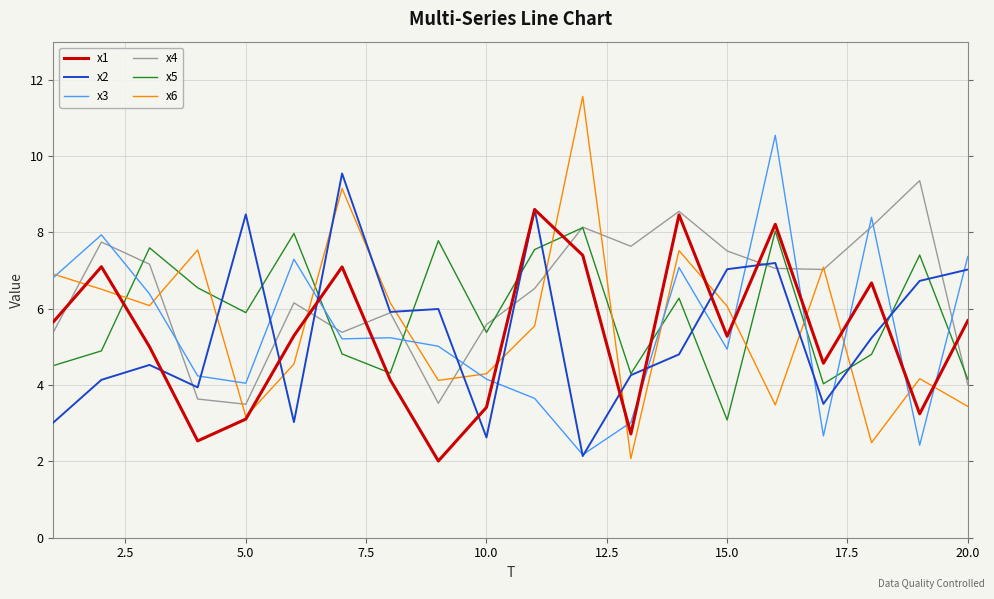

How many categories are shown in the chart?

20